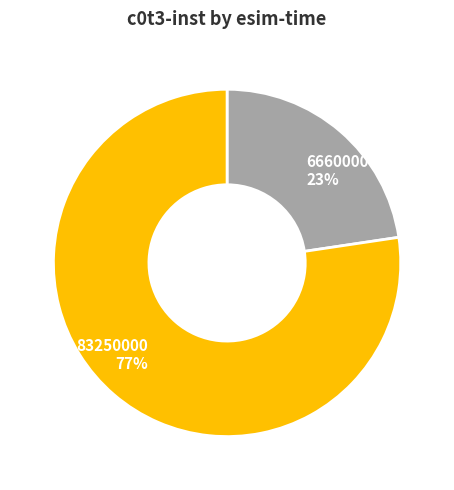

Do 66600000 and 83250000 together represent more than half of the pie?

Yes